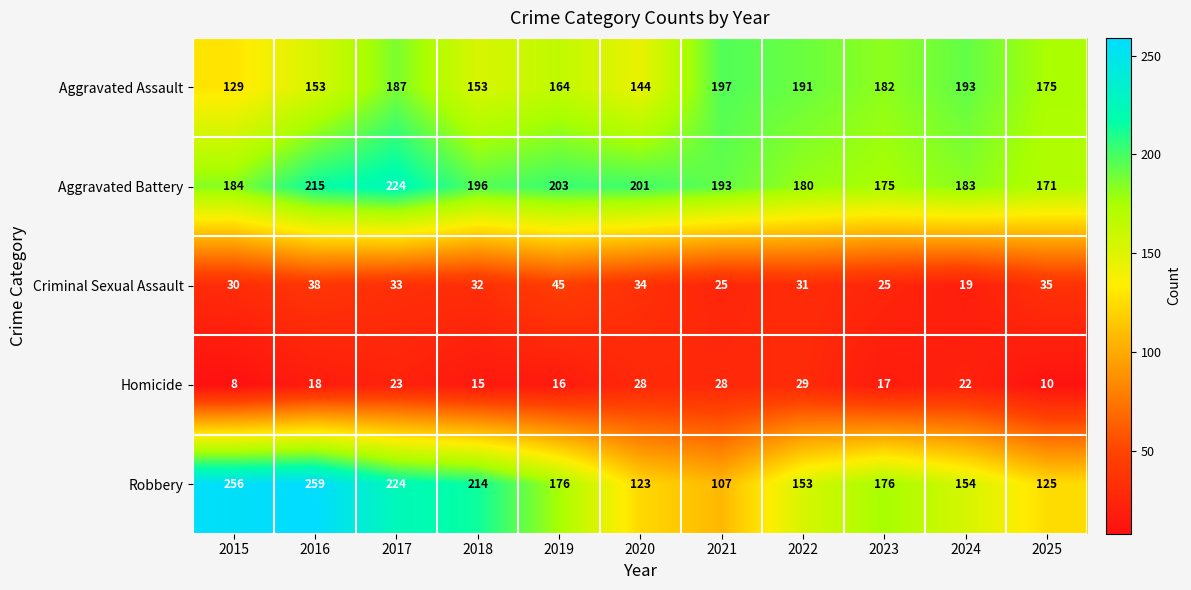

At 2021, list the series in order from largest to smallest.

Aggravated Assault, Aggravated Battery, Robbery, Homicide, Criminal Sexual Assault